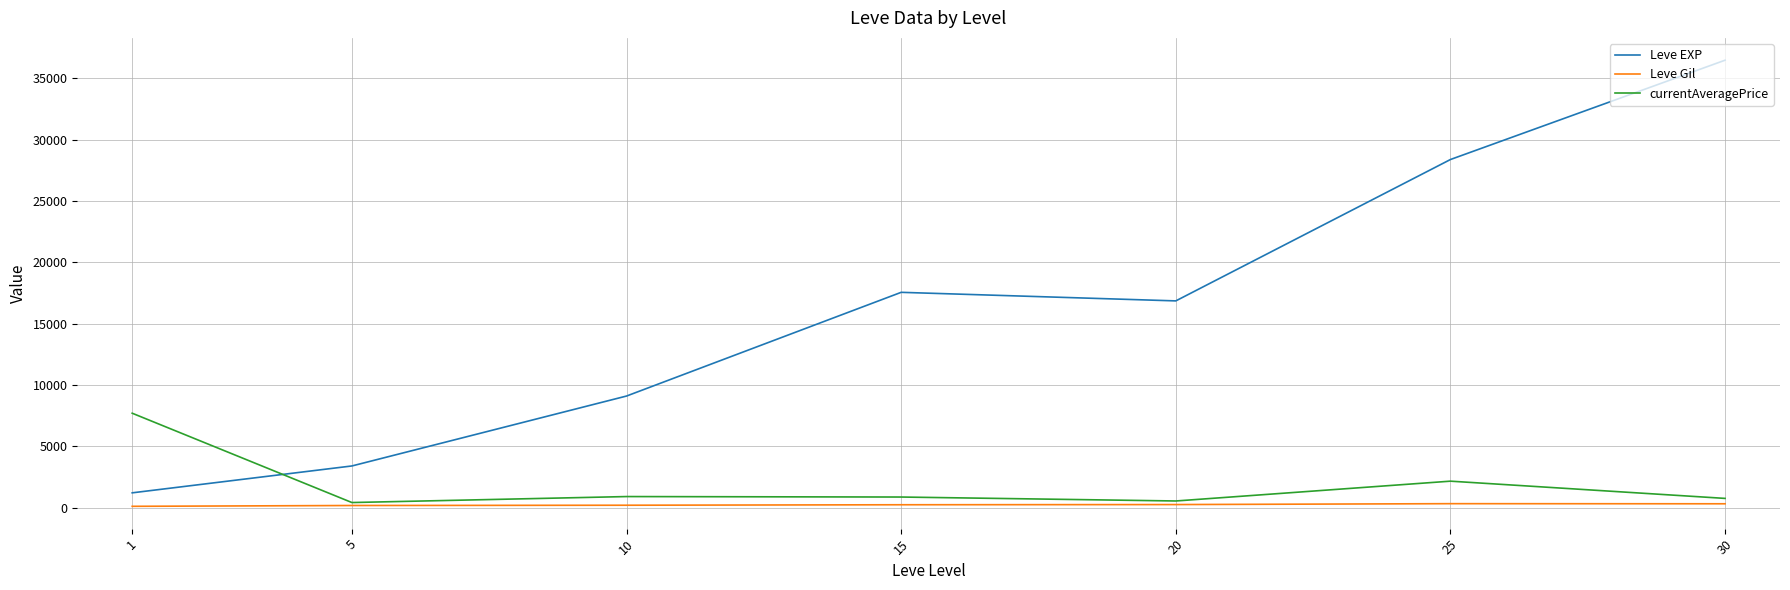

The value of Leve Gil at 30 is 320.8. True or false?

True